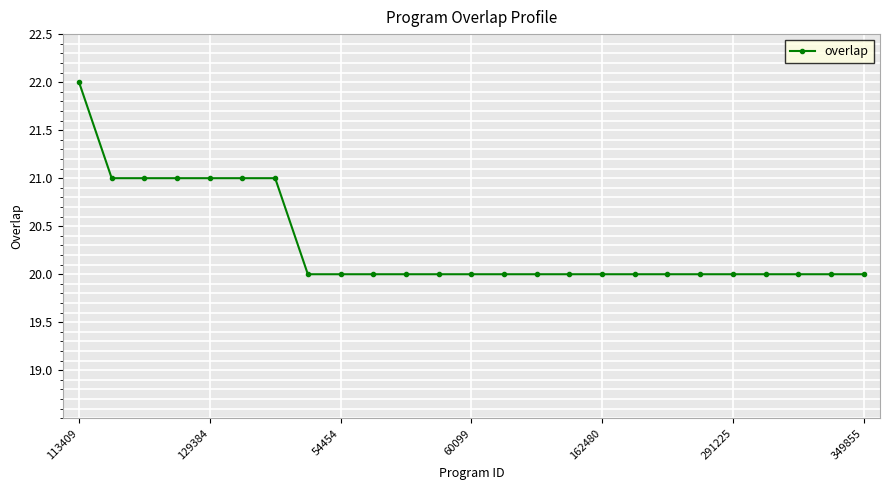

What is the average value?

20